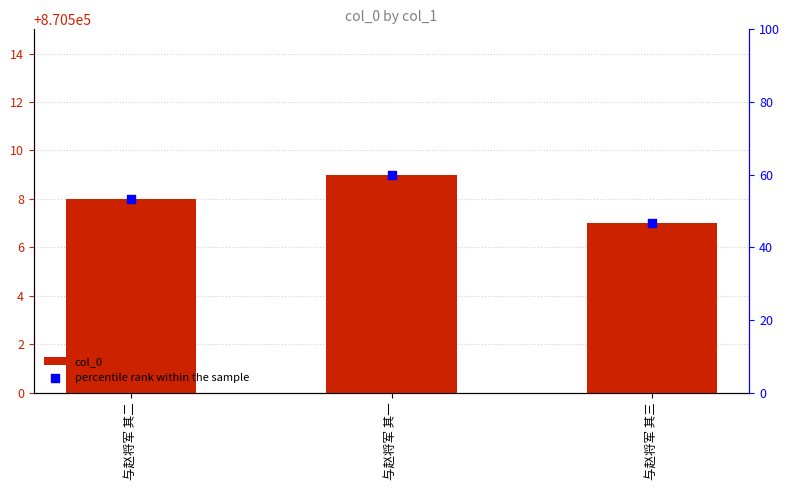

Between 与赵将军 其一 and 与赵将军 其三, which is larger?

与赵将军 其一